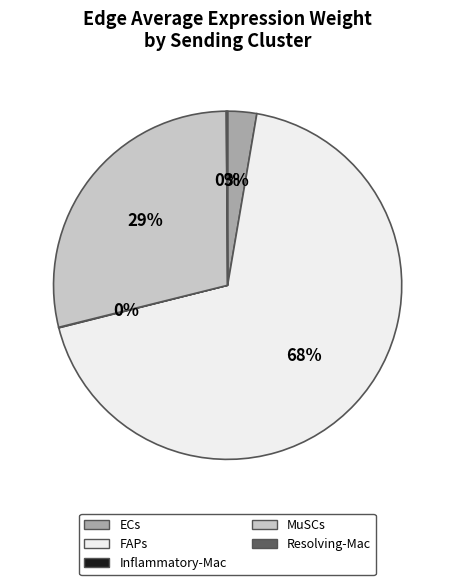

Does any single category account for the majority?

Yes